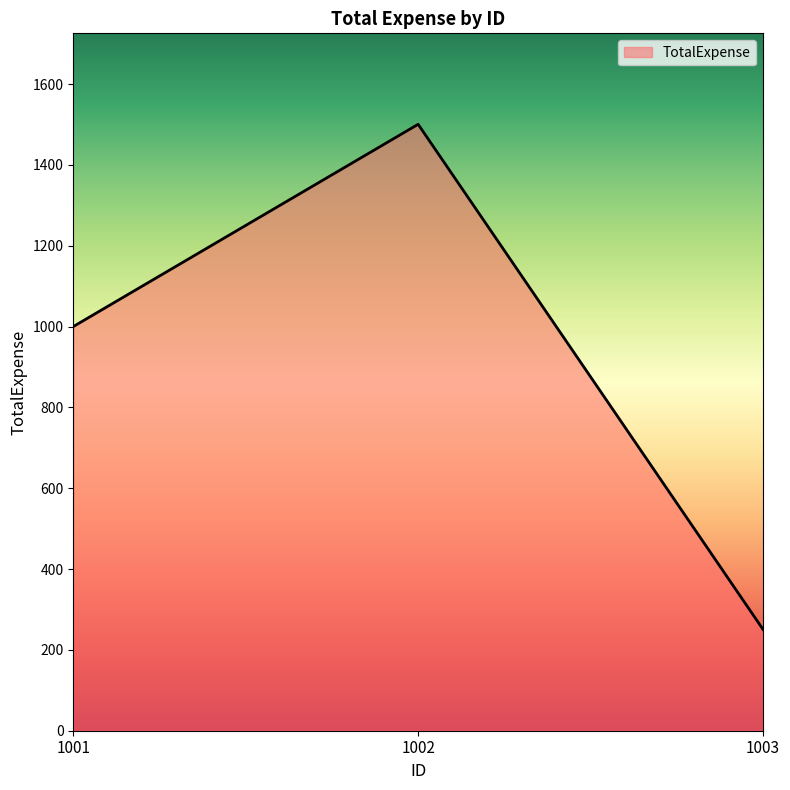

How many lines are shown in the chart?

1